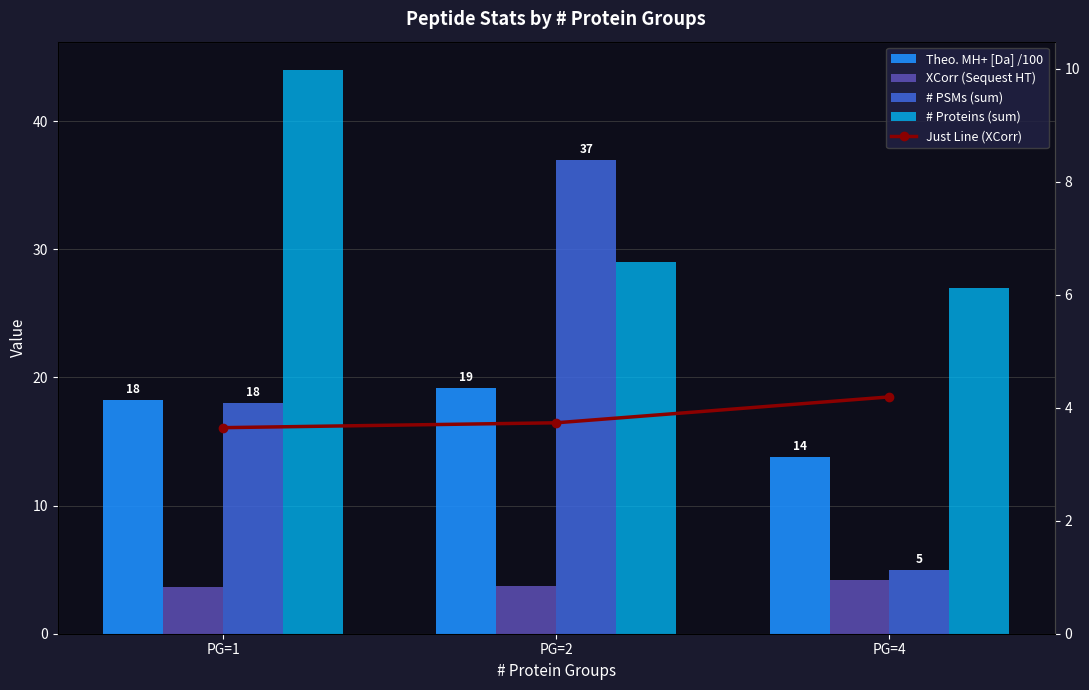

How many groups of bars are there?

3